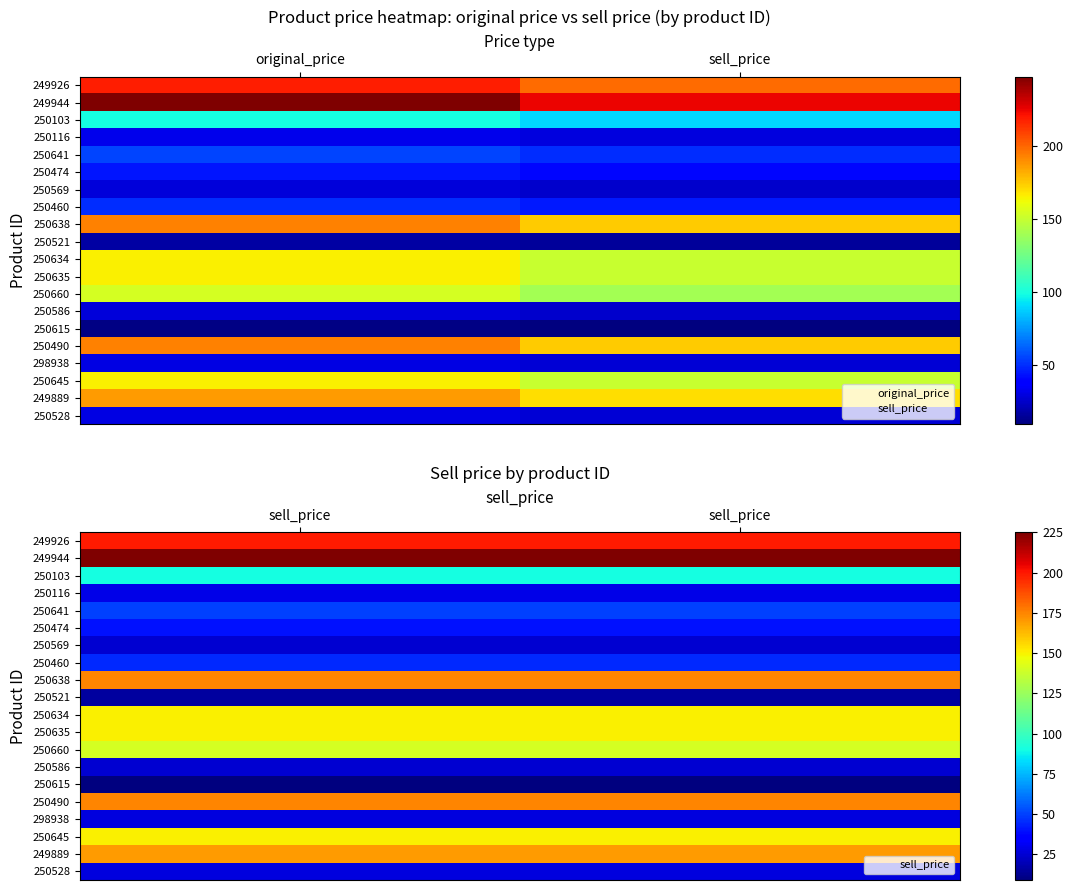

How many categories are shown in the chart?

2